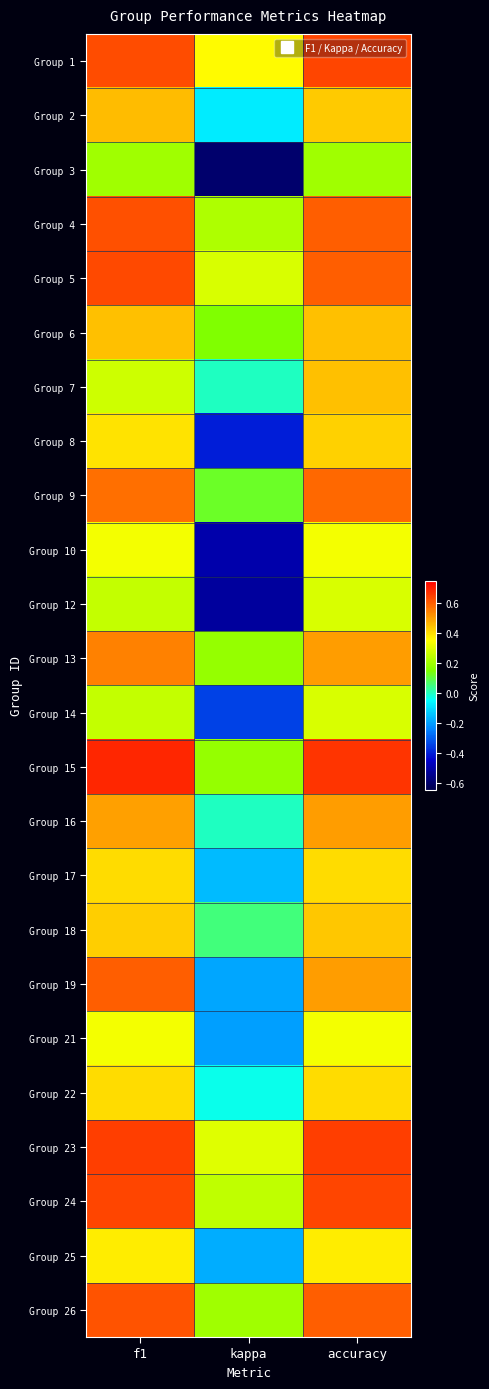

Reading right to left, extract all data points from this chart.

Group 1: accuracy=0.6	kappa=0.4	f1=0.6
Group 2: accuracy=0.4	kappa=-0.1	f1=0.5
Group 3: accuracy=0.2	kappa=-0.6	f1=0.2
Group 4: accuracy=0.6	kappa=0.2	f1=0.6
Group 5: accuracy=0.6	kappa=0.3	f1=0.6
Group 6: accuracy=0.4	kappa=0.2	f1=0.4
Group 7: accuracy=0.4	kappa=0.0	f1=0.3
Group 8: accuracy=0.4	kappa=-0.4	f1=0.4
Group 9: accuracy=0.6	kappa=0.1	f1=0.6
Group 10: accuracy=0.3	kappa=-0.5	f1=0.3
Group 12: accuracy=0.3	kappa=-0.5	f1=0.3
Group 13: accuracy=0.5	kappa=0.2	f1=0.5
Group 14: accuracy=0.3	kappa=-0.3	f1=0.3
Group 15: accuracy=0.7	kappa=0.2	f1=0.7
Group 16: accuracy=0.5	kappa=0.0	f1=0.5
Group 17: accuracy=0.4	kappa=-0.2	f1=0.4
Group 18: accuracy=0.4	kappa=0.1	f1=0.4
Group 19: accuracy=0.5	kappa=-0.2	f1=0.6
Group 21: accuracy=0.3	kappa=-0.2	f1=0.3
Group 22: accuracy=0.4	kappa=-0.0	f1=0.4
Group 23: accuracy=0.6	kappa=0.3	f1=0.6
Group 24: accuracy=0.6	kappa=0.2	f1=0.6
Group 25: accuracy=0.4	kappa=-0.2	f1=0.4
Group 26: accuracy=0.6	kappa=0.2	f1=0.6